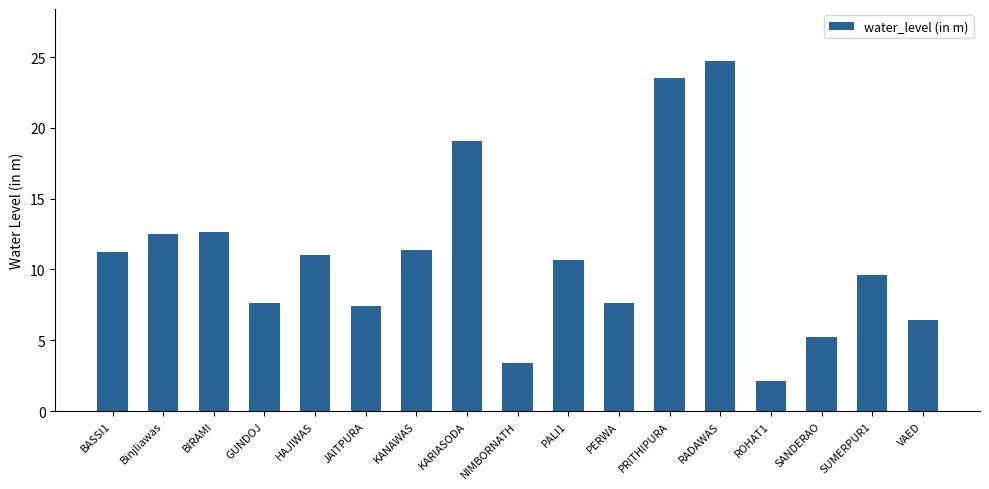

What is the difference between the values at GUNDOJ and VAED?

1.2